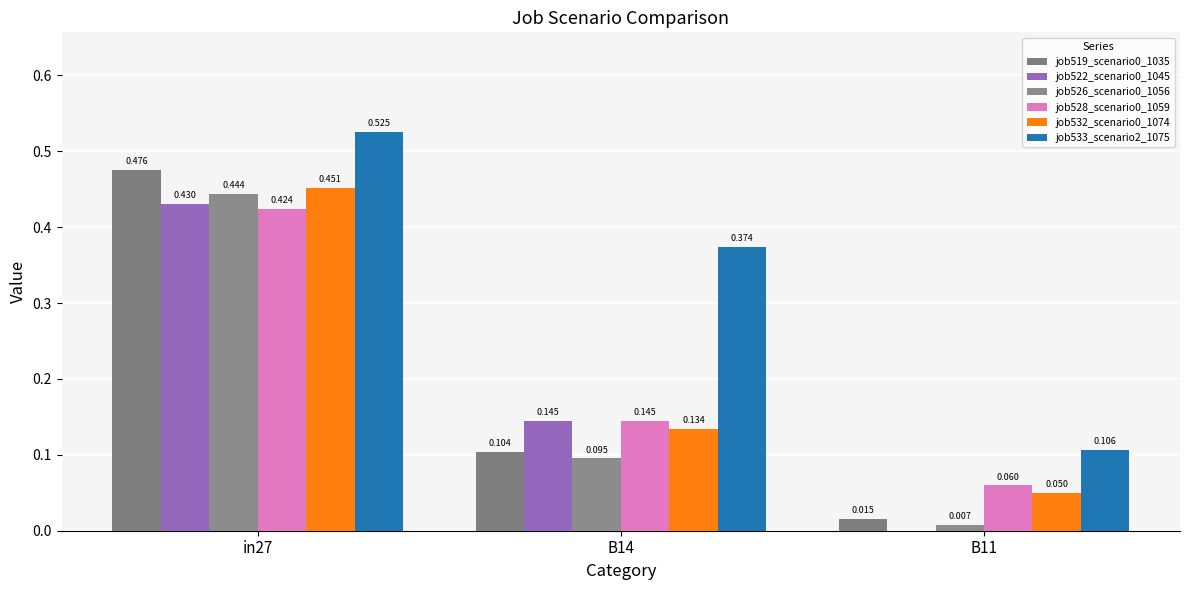

What is the difference between the maximum and minimum values in the job533_scenario2_1075 series?

0.4